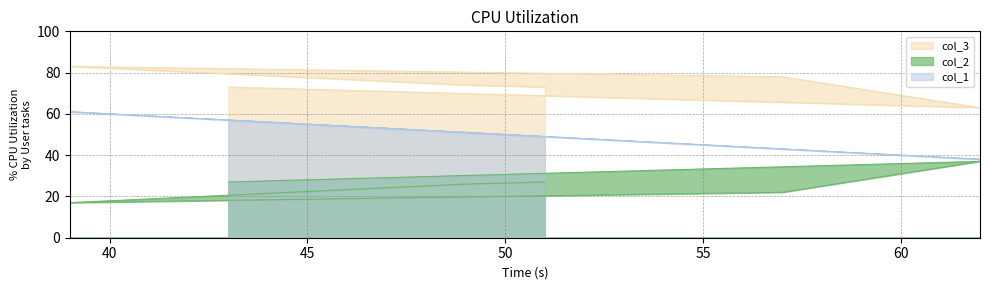

At how many categories does at least one series exceed 65?

5